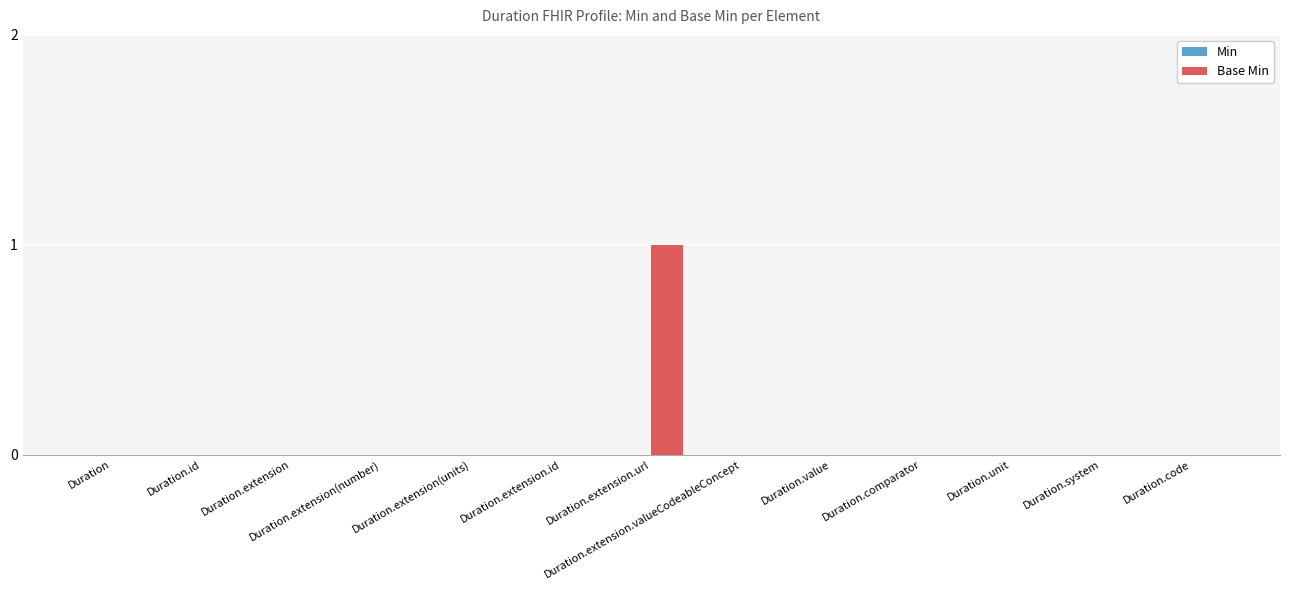

What is the maximum value shown in the chart?

1